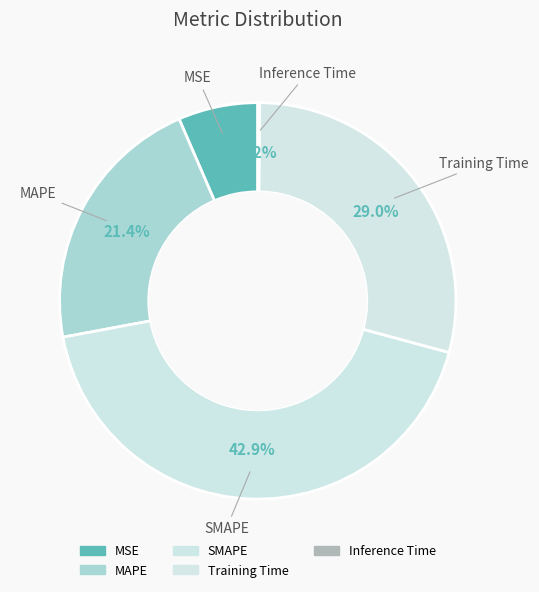

How many slices are in this pie chart?

5